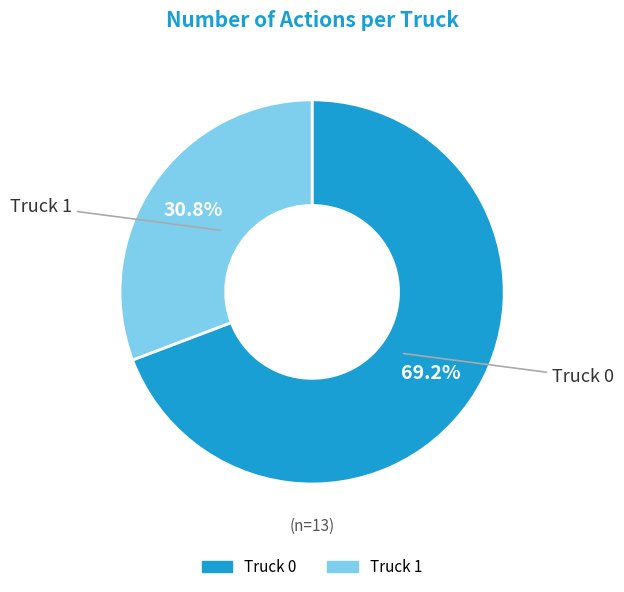

To the nearest percent, what portion does Truck 1 represent?

31%